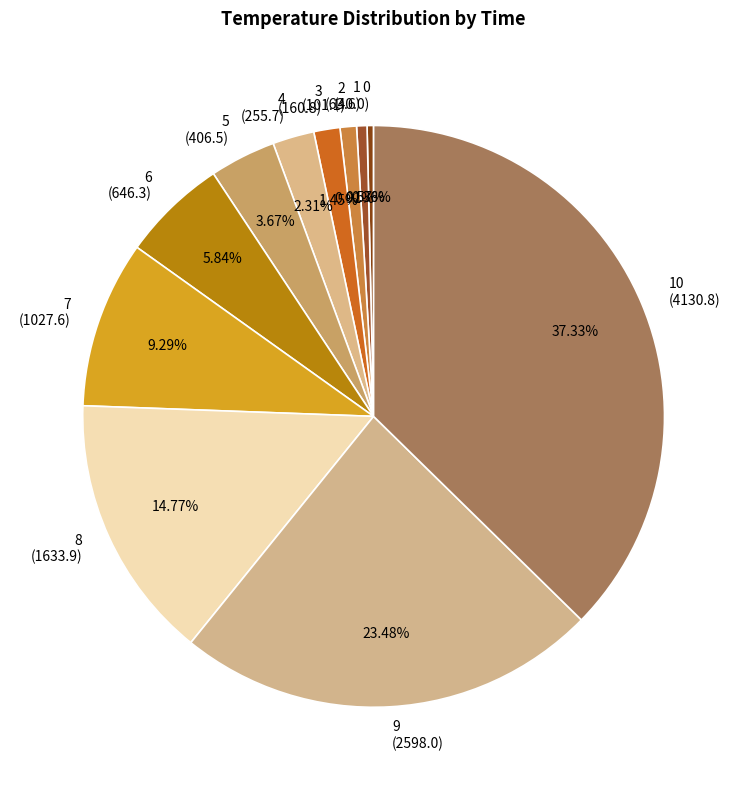

Which has a higher value, 3 (160.8) or 6 (646.3)?

6 (646.3)